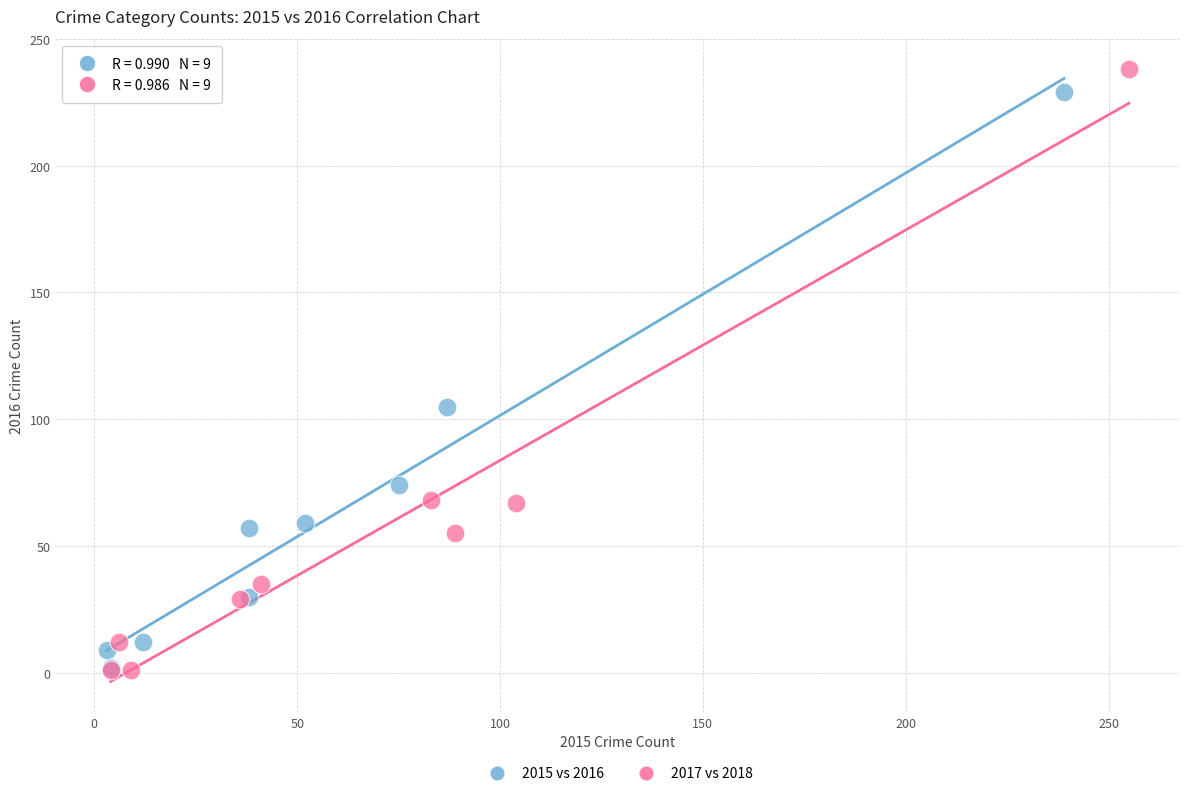

Which series has the widest spread of Y values?

2017 vs 2018